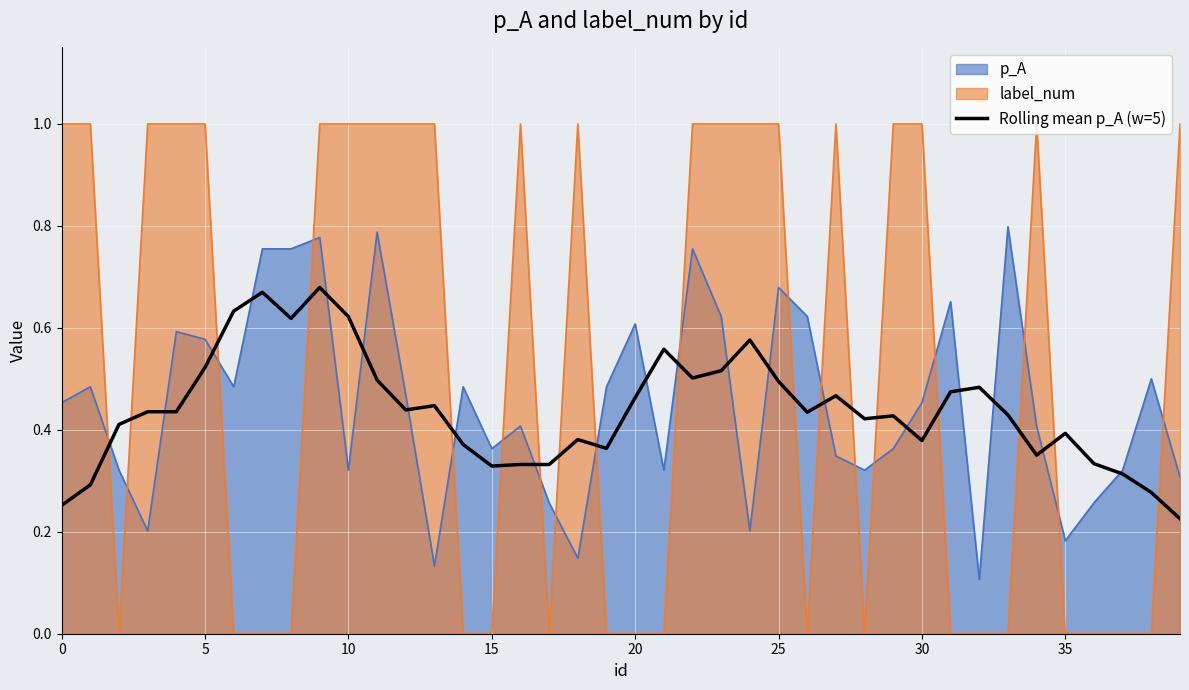

Reading left to right, extract all data points from this chart.

0.3	0.3	0.4	0.4	0.4	0.5	0.6	0.7	0.6	0.7	0.6	0.5	0.4	0.4	0.4	0.3	0.3	0.3	0.4	0.4	0.5	0.6	0.5	0.5	0.6	0.5	0.4	0.5	0.4	0.4	0.4	0.5	0.5	0.4	0.4	0.4	0.3	0.3	0.3	0.2